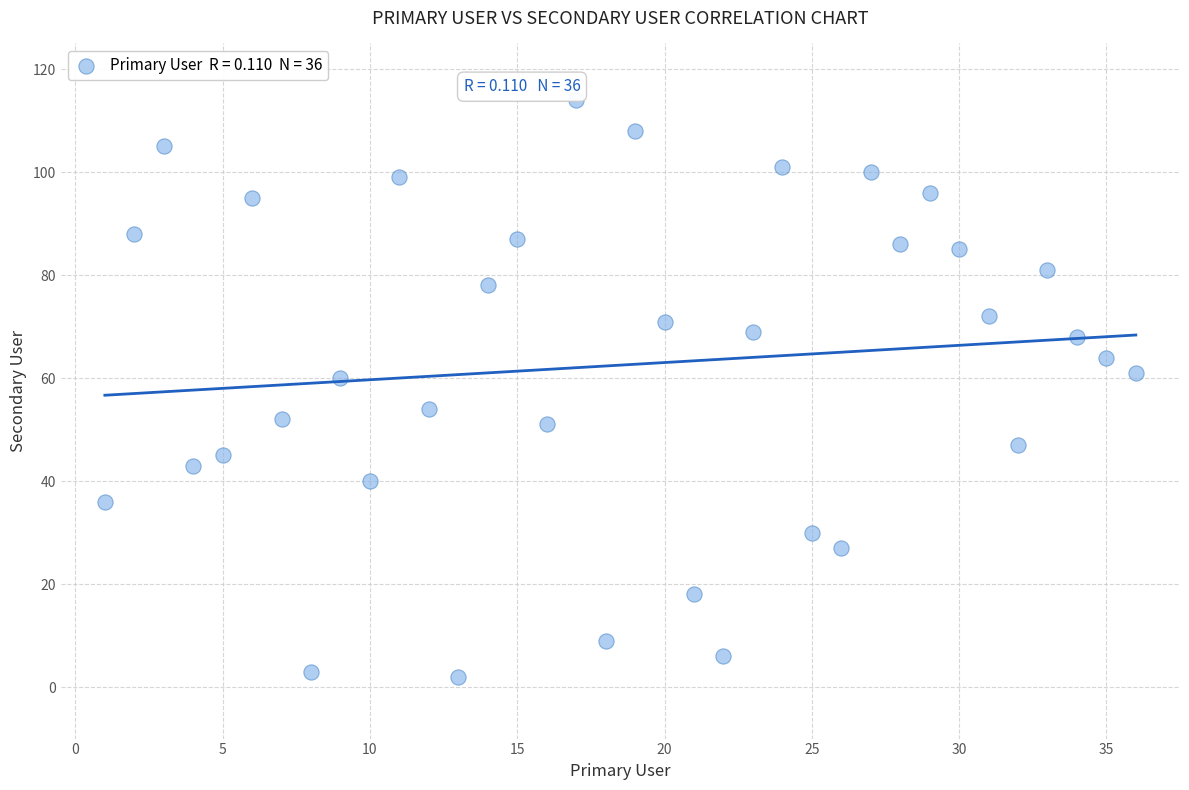

What is the range of Y values (max minus min)?

112